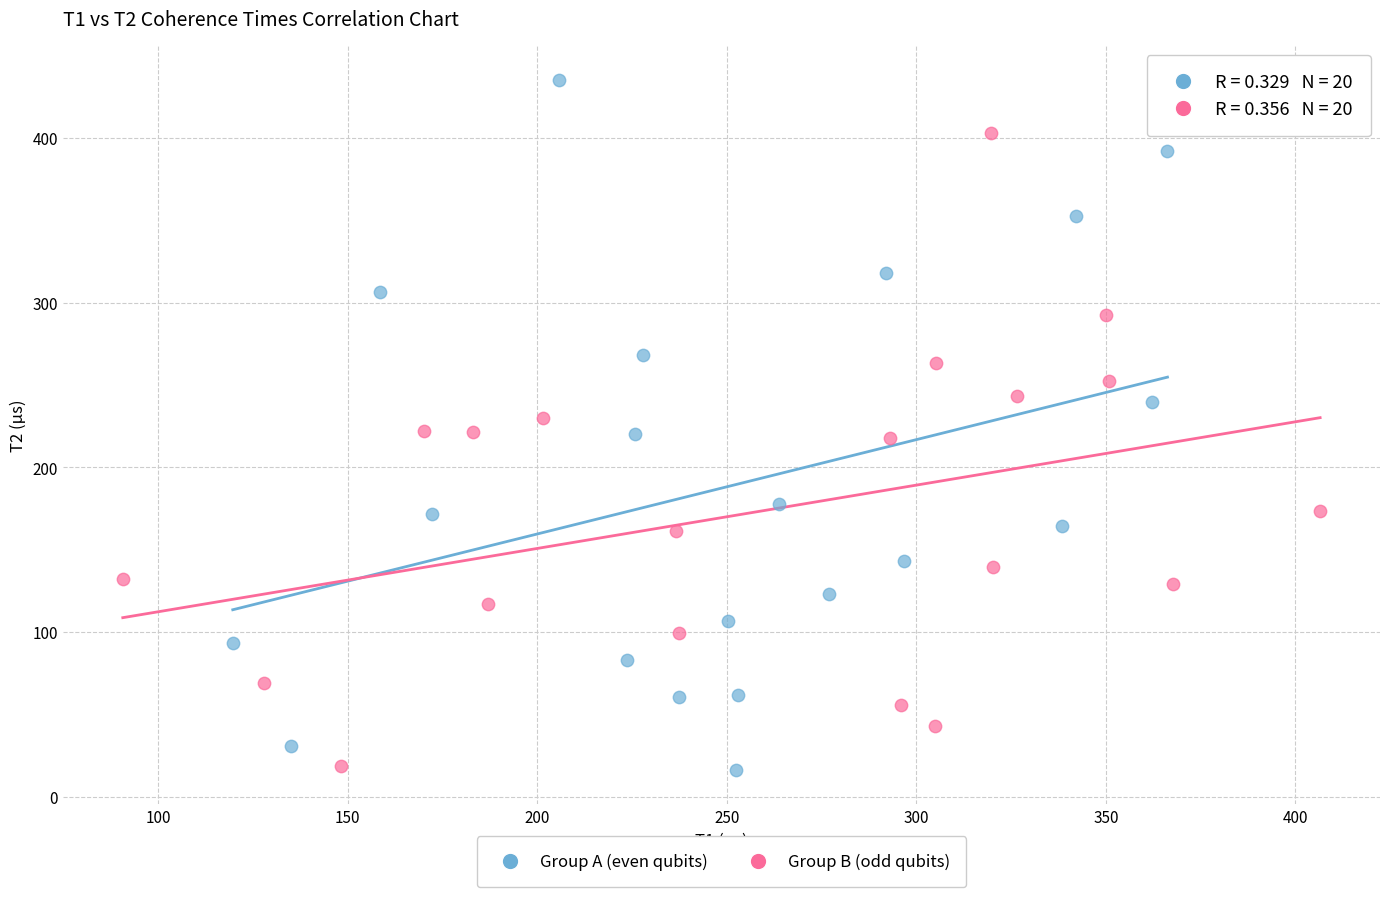

Which series reaches the maximum Y coordinate?

Group A (even qubits)